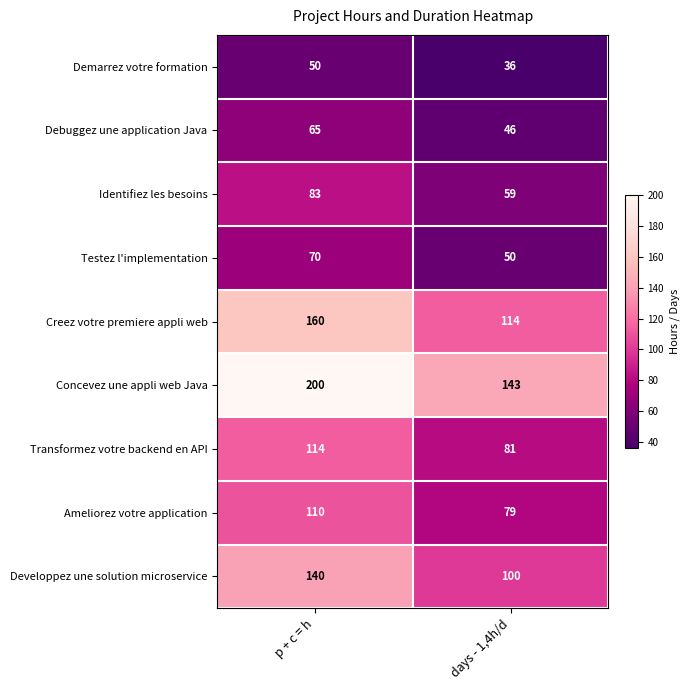

Between p + c = h and days - 1,4h/d, which series saw the biggest shift?

Concevez une appli web Java